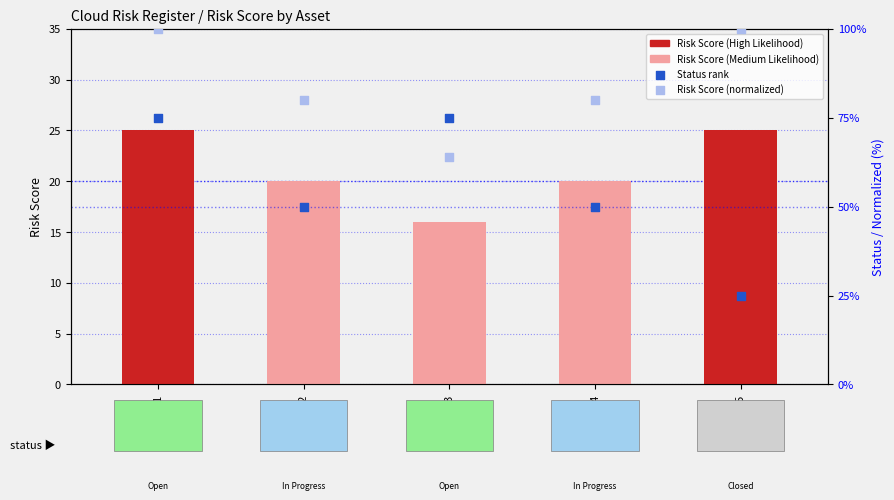

Which series contains the lowest Y value?

Risk Score